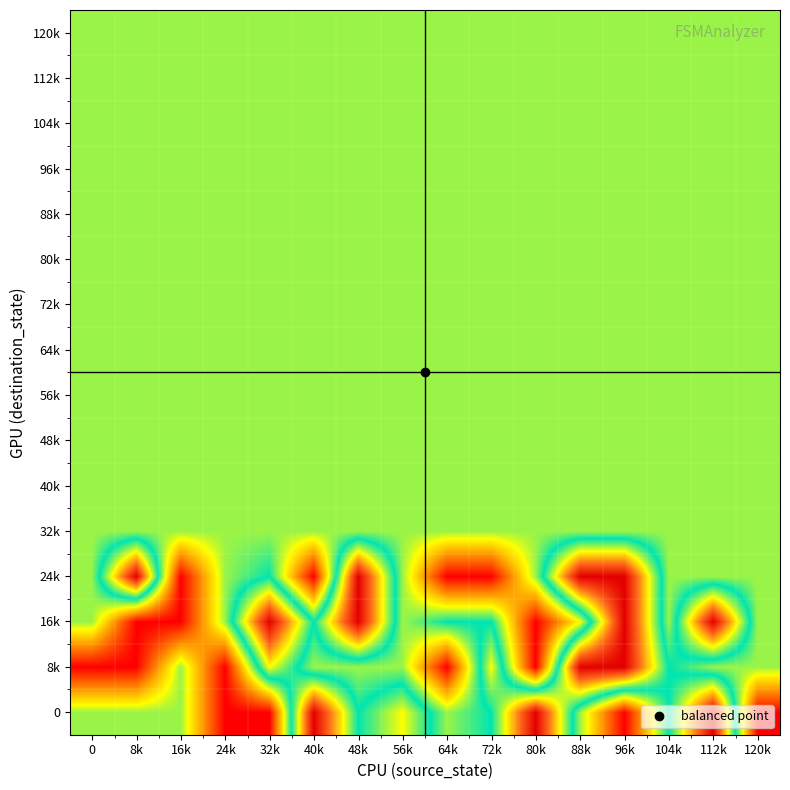

At which category is the sum across all series the highest?

96k